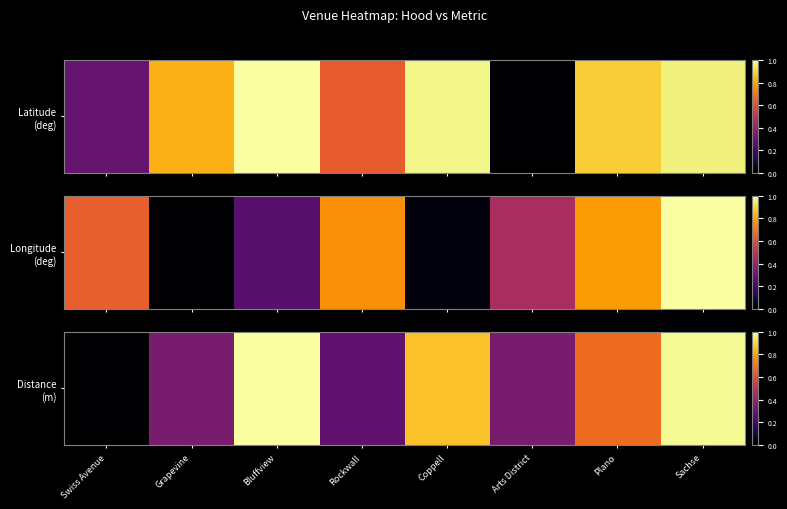

What is the change in value from Grapevine to Bluffview?

+0.7